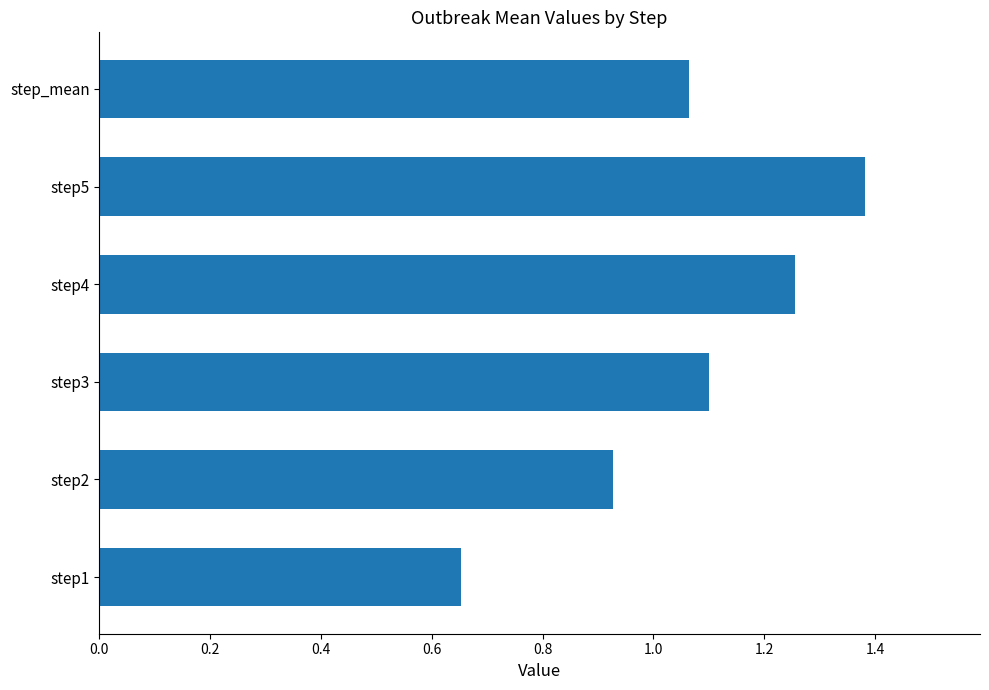

Which category has the highest value across all series?

step5